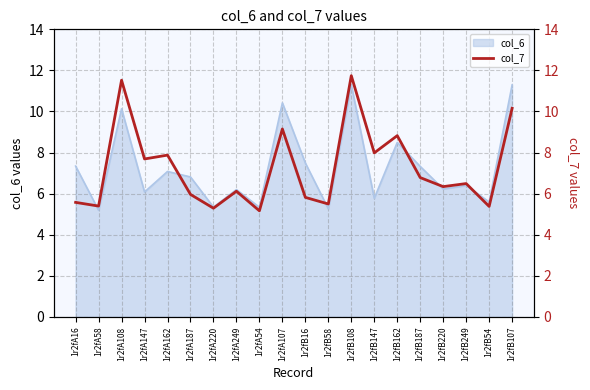

At which category does the chart reach its peak across all series?

1r2fB108